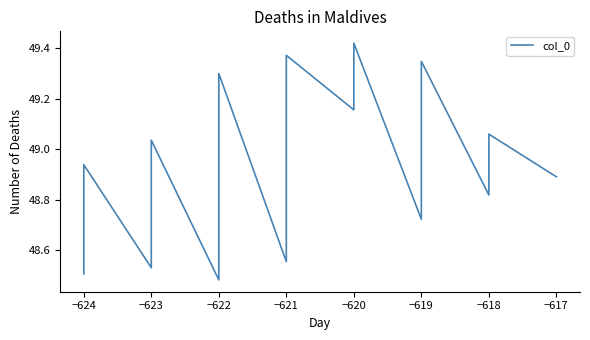

Does the chart display data point markers on the line(s)?

No